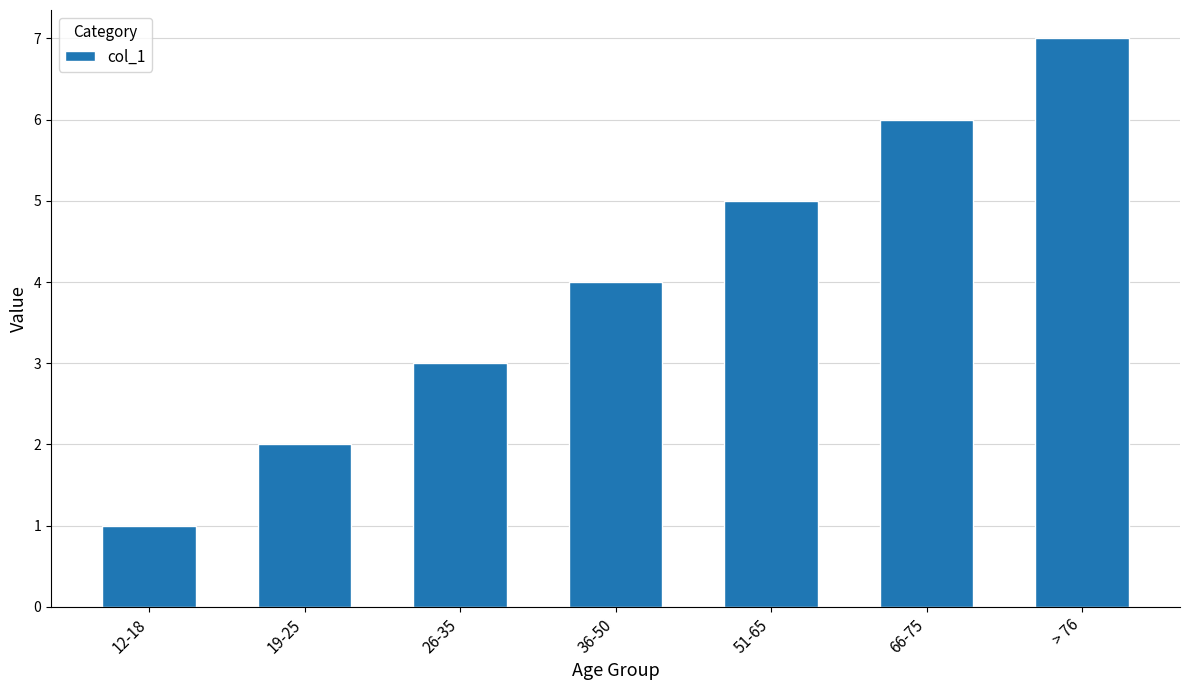

What is the ratio of the value at 36-50 to the value at > 76?

0.6